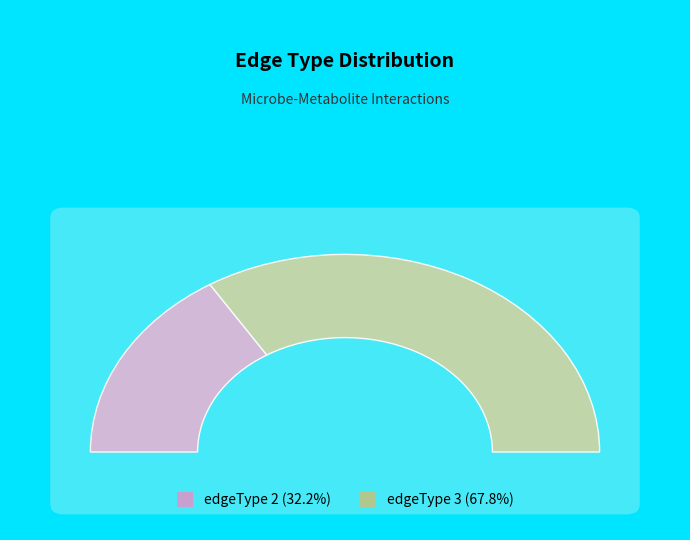

What percentage is the edgeType 2 slice, to the nearest percent?

32%